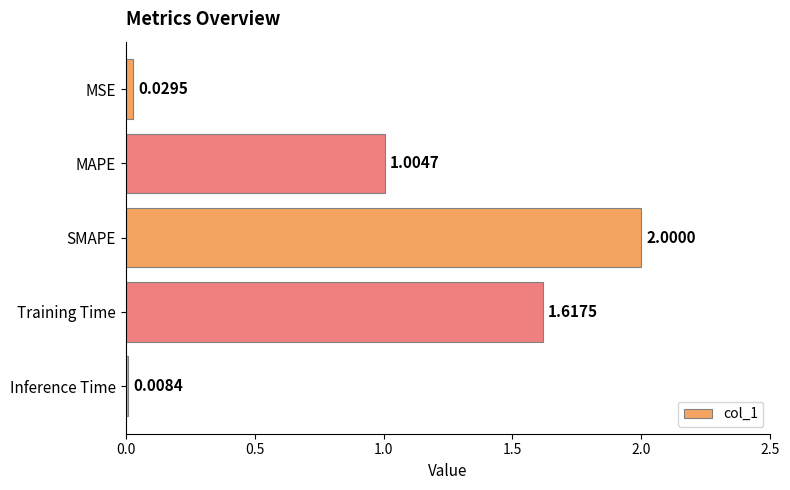

Rank the categories by value from lowest to highest.

Inference Time, MSE, MAPE, Training Time, SMAPE